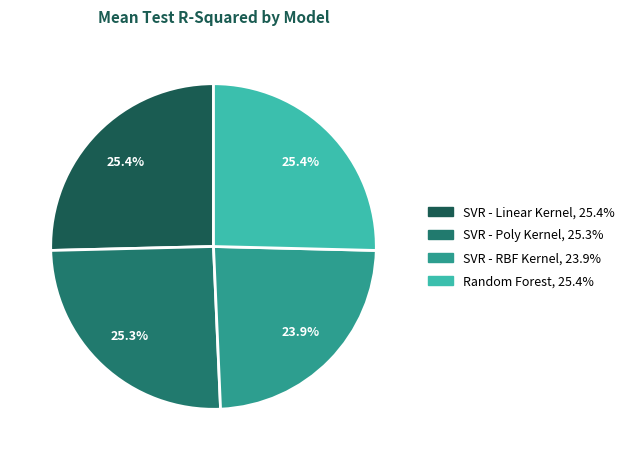

To the nearest percent, what is the difference between the SVR - Poly Kernel and SVR - RBF Kernel slice percentages?

1%